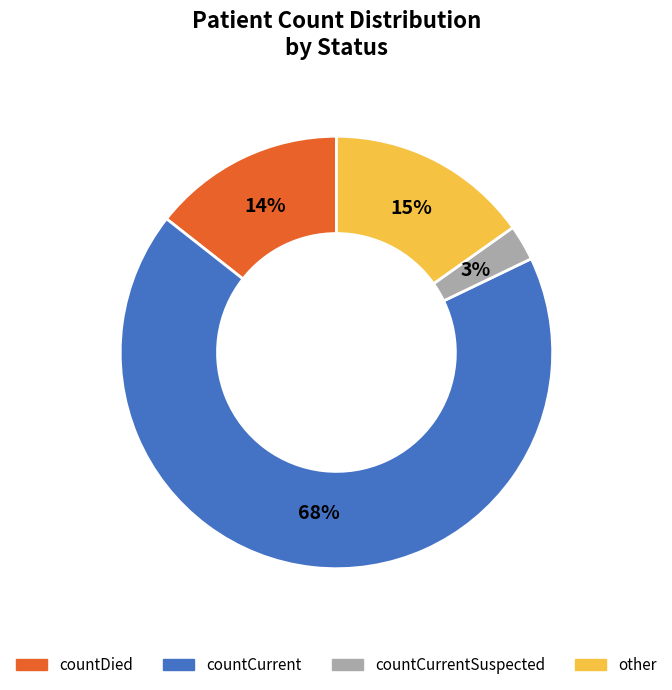

Is there any slice that represents more than half of the pie?

Yes